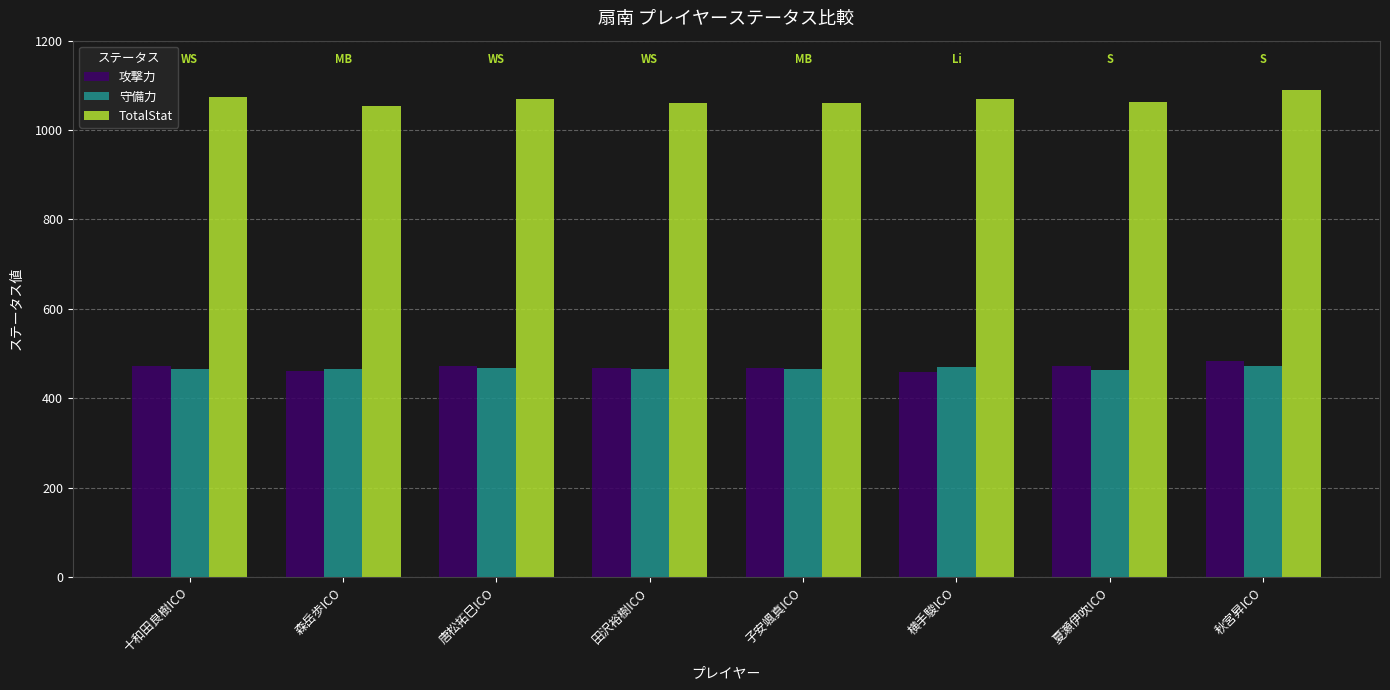

What is the label of the 2nd bar from the right?

夏瀬伊吹ICO